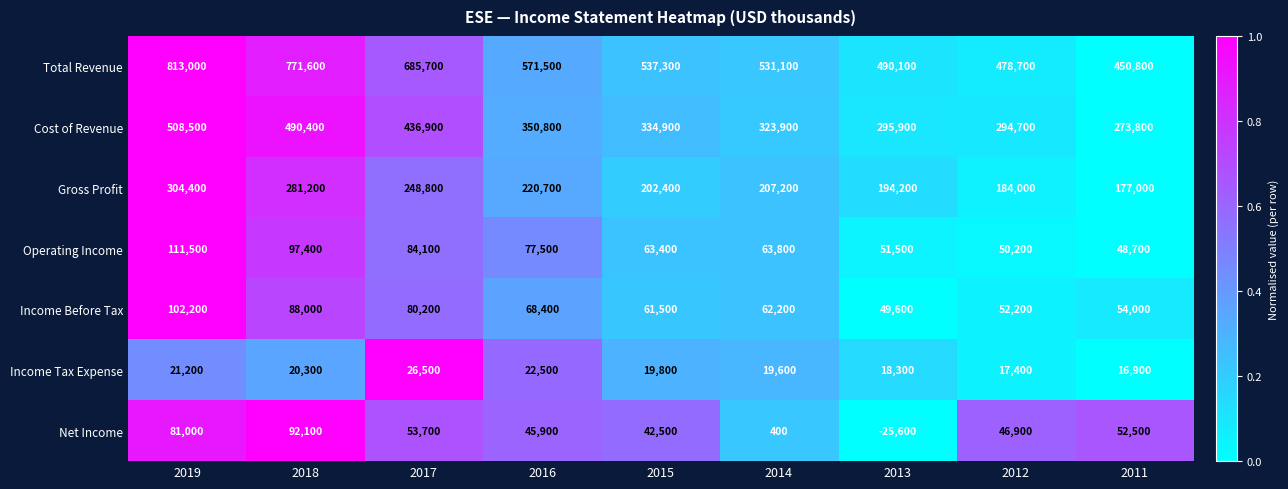

What is the spread (max minus min) of values at 2018?

751300